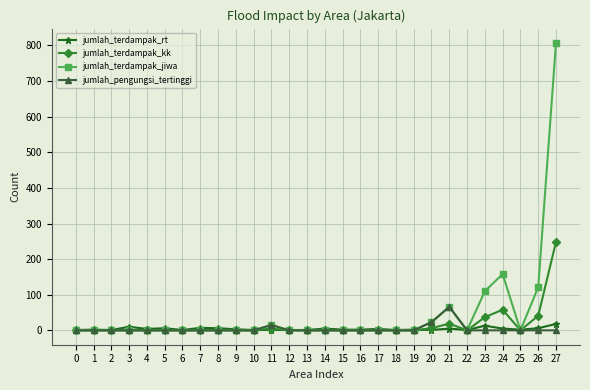

True or false: jumlah_terdampak_kk has more than 1 interior local peaks.

True